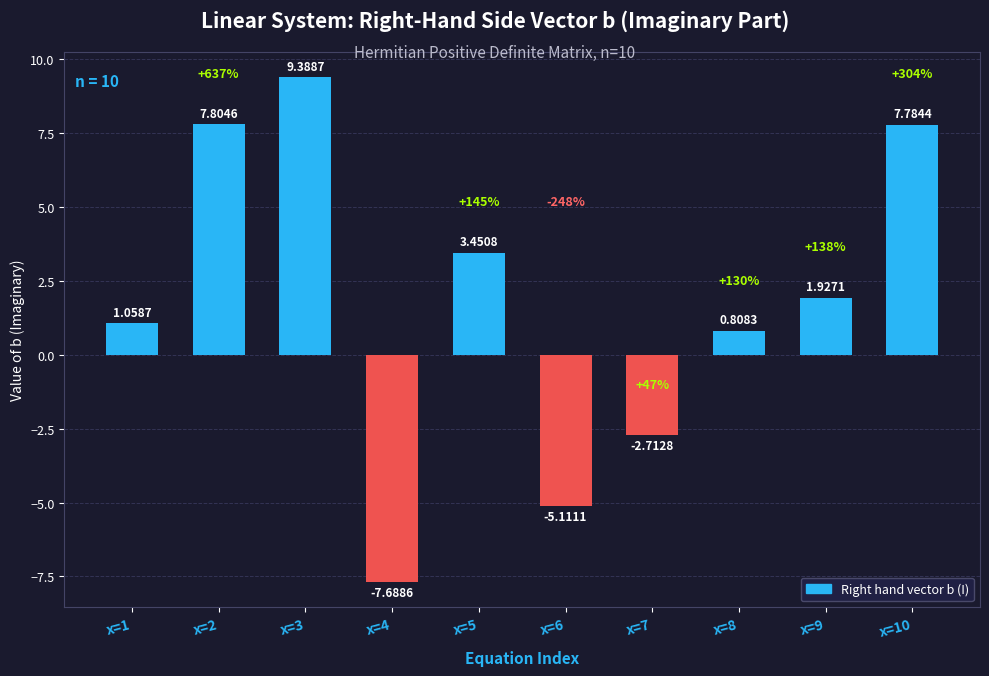

List the labels in order of value, smallest first.

x=4, x=6, x=7, x=8, x=1, x=9, x=5, x=10, x=2, x=3